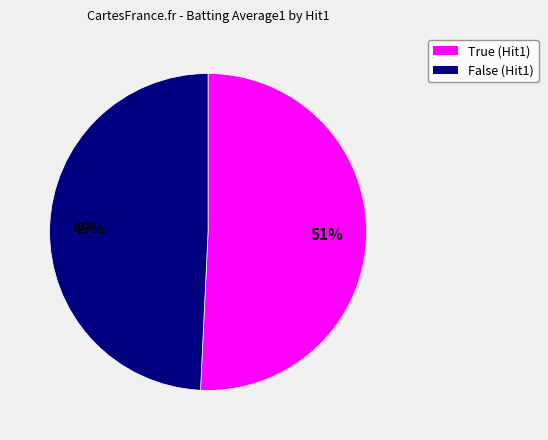

Approximately how many times larger is the value at True compared to False?

1.0